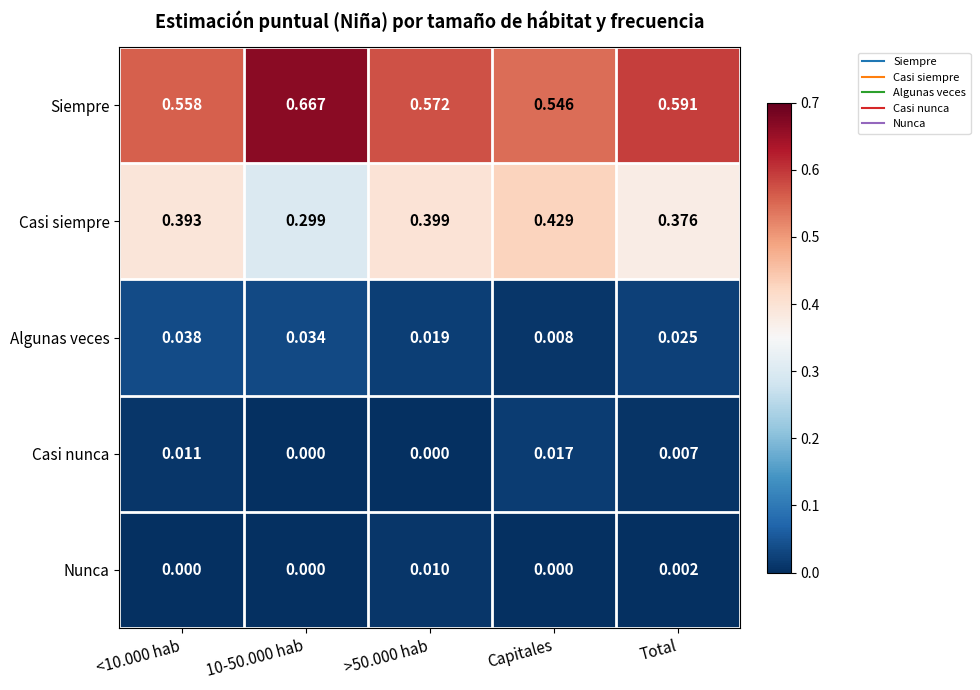

Which series changed the most between >50.000 hab and Capitales?

Casi siempre